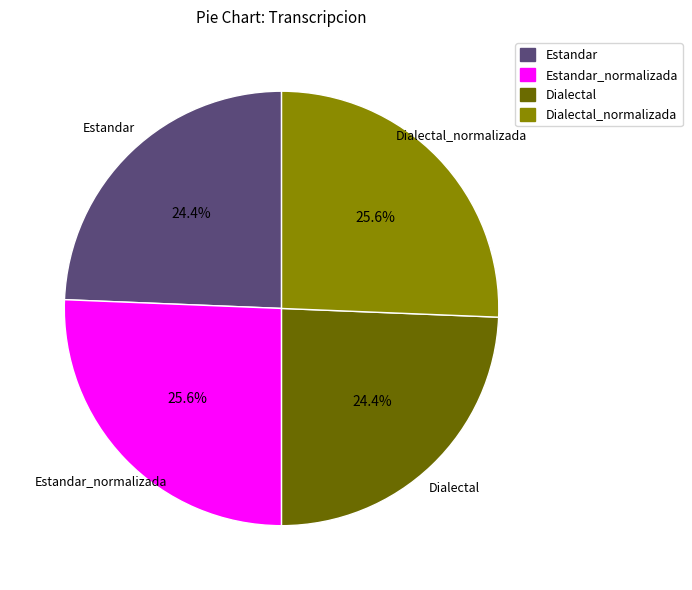

Approximately how many times larger is the value at Estandar compared to Dialectal?

1.0